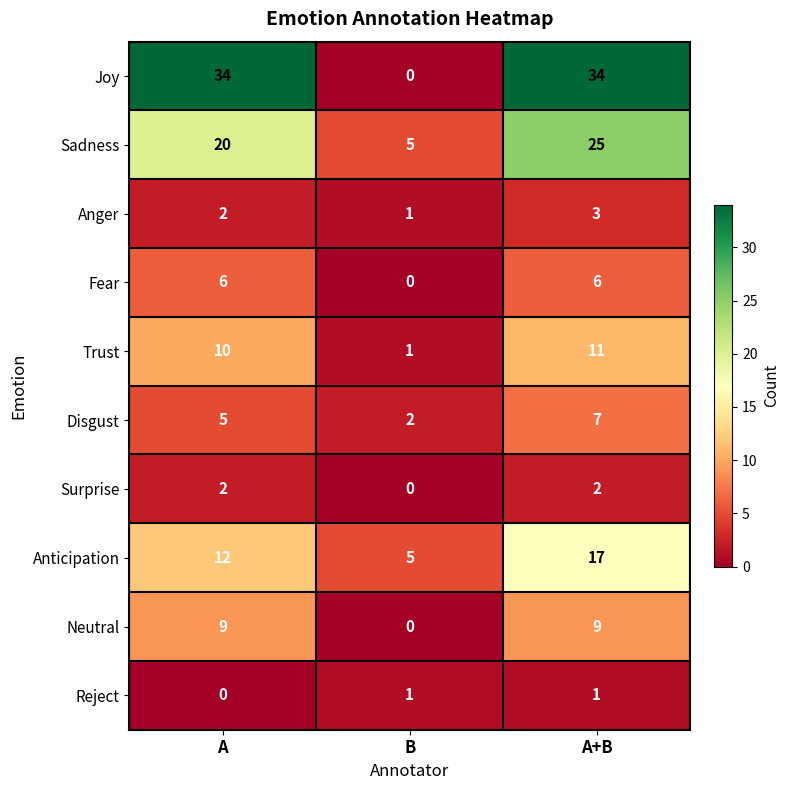

Reading left to right, list all the values displayed in this chart.

Joy: A=34	B=0	A+B=34
Sadness: A=20	B=5	A+B=25
Anger: A=2	B=1	A+B=3
Fear: A=6	B=0	A+B=6
Trust: A=10	B=1	A+B=11
Disgust: A=5	B=2	A+B=7
Surprise: A=2	B=0	A+B=2
Anticipation: A=12	B=5	A+B=17
Neutral: A=9	B=0	A+B=9
Reject: A=0	B=1	A+B=1